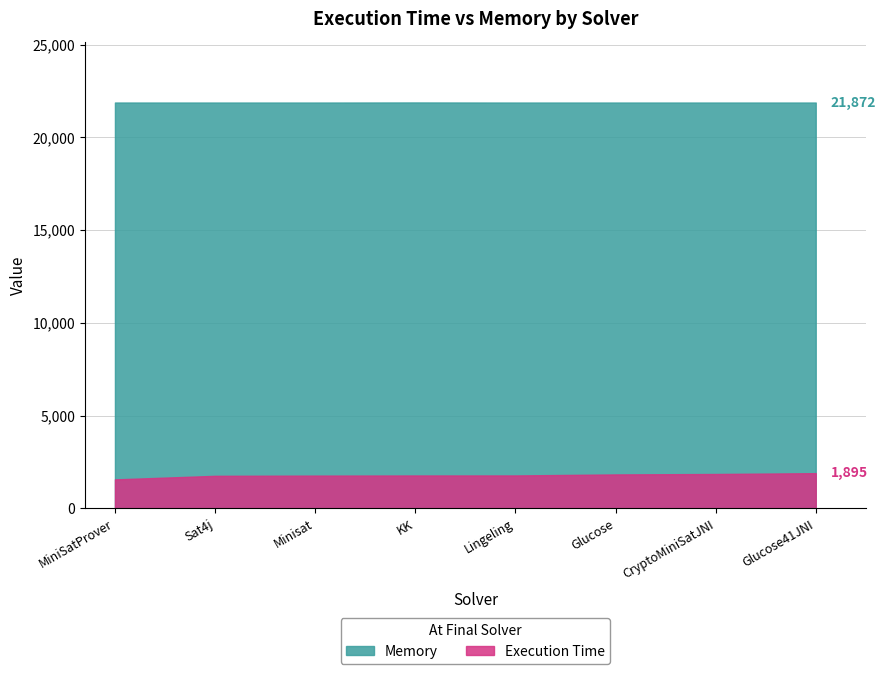

What is the smallest value displayed?

1559